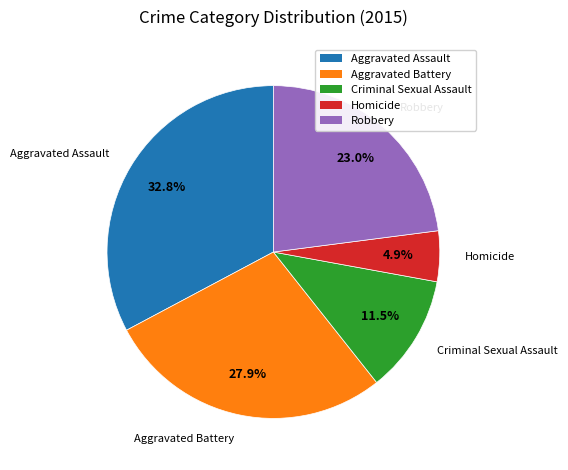

What is the smallest slice in the pie chart?

Homicide